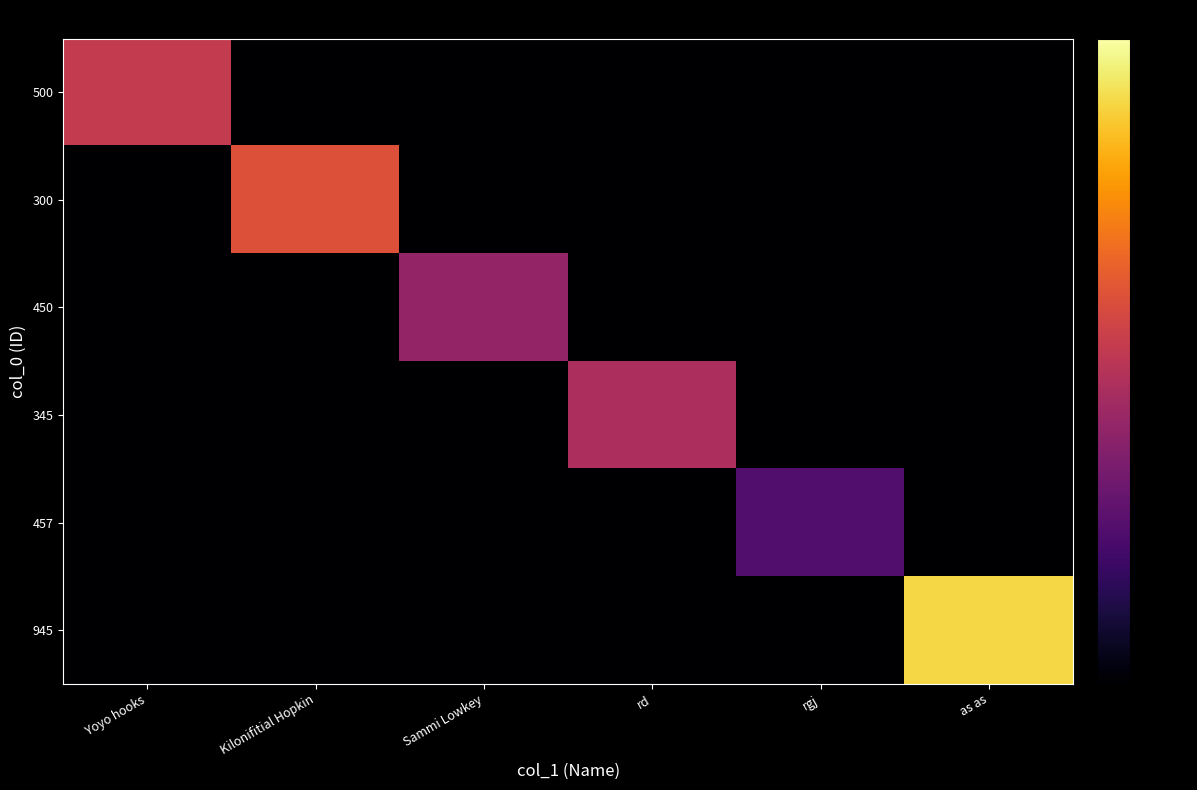

What is the total value across all series at rgj?

12